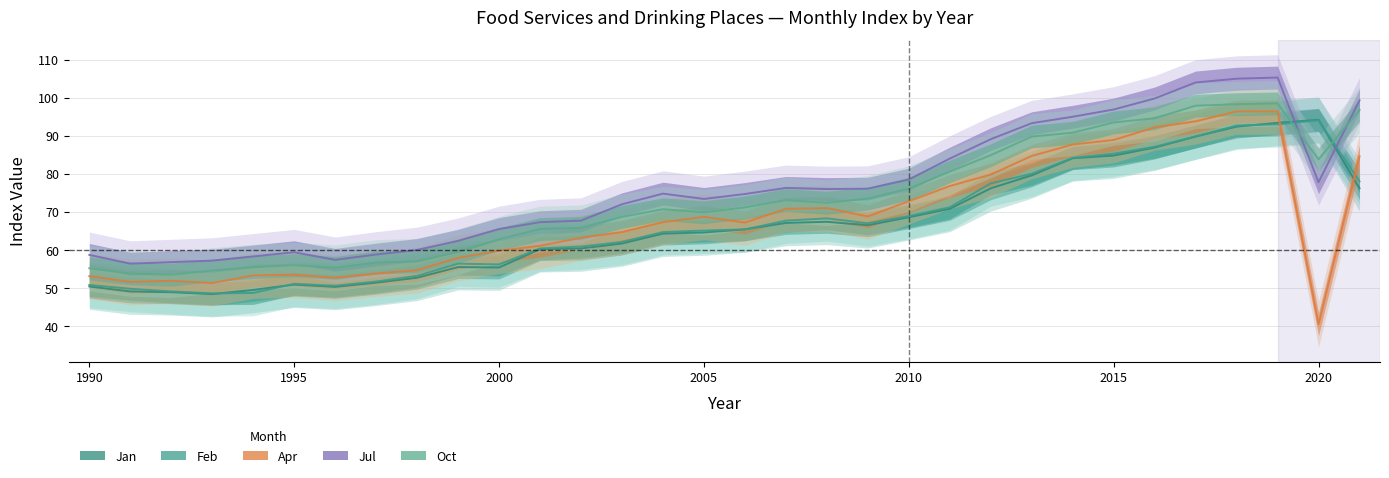

True or false: Jan has more than 1 points higher than both neighbors.

True